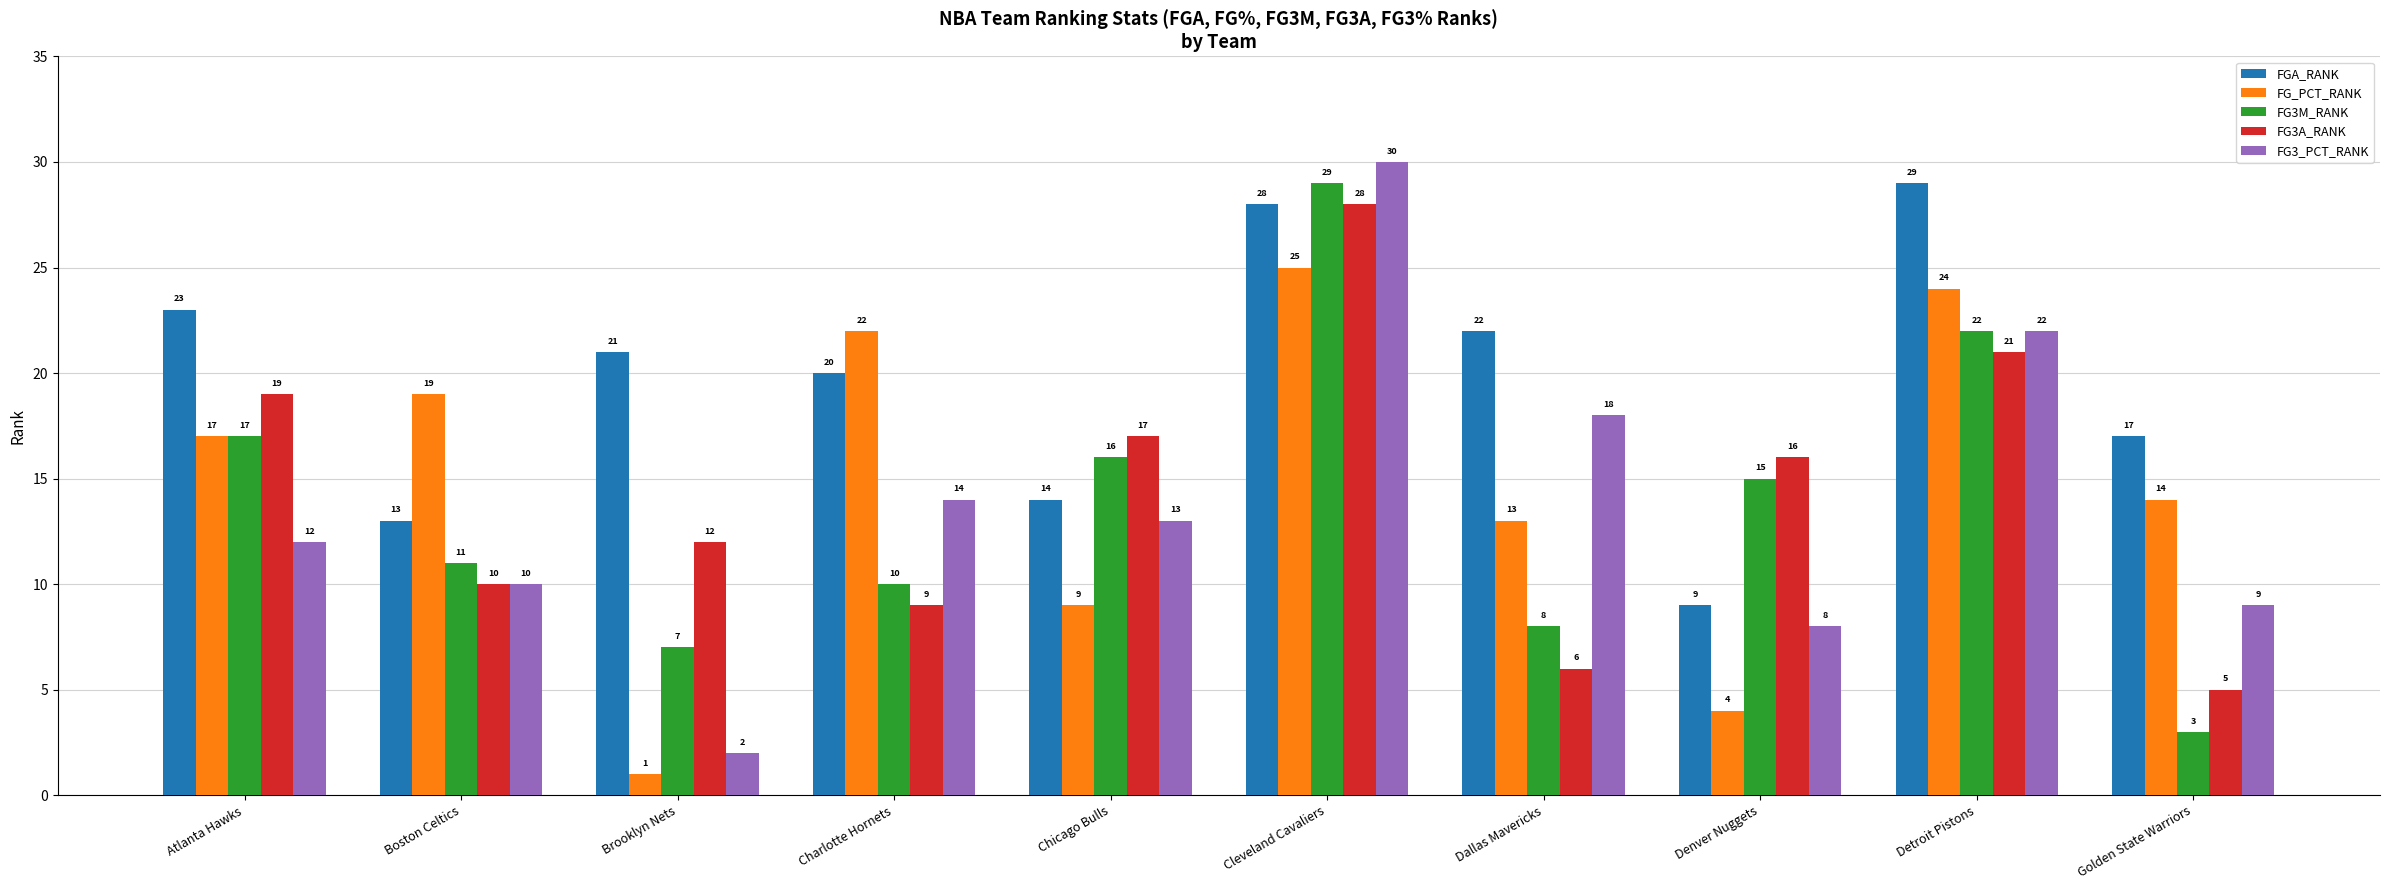

What is the value of the FGA_RANK bar at the 8th from the left?

9